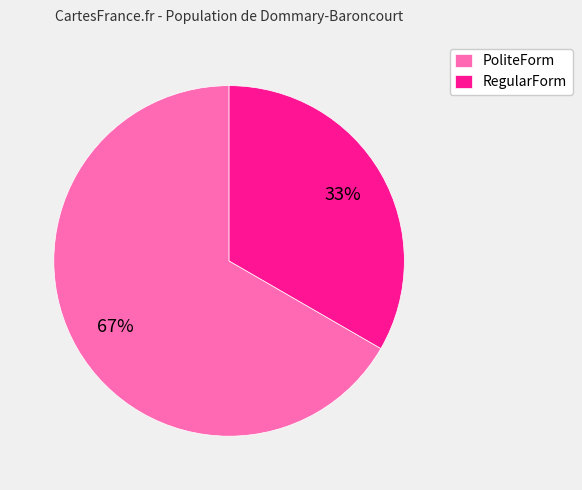

What percentage is the PoliteForm slice, to the nearest percent?

67%